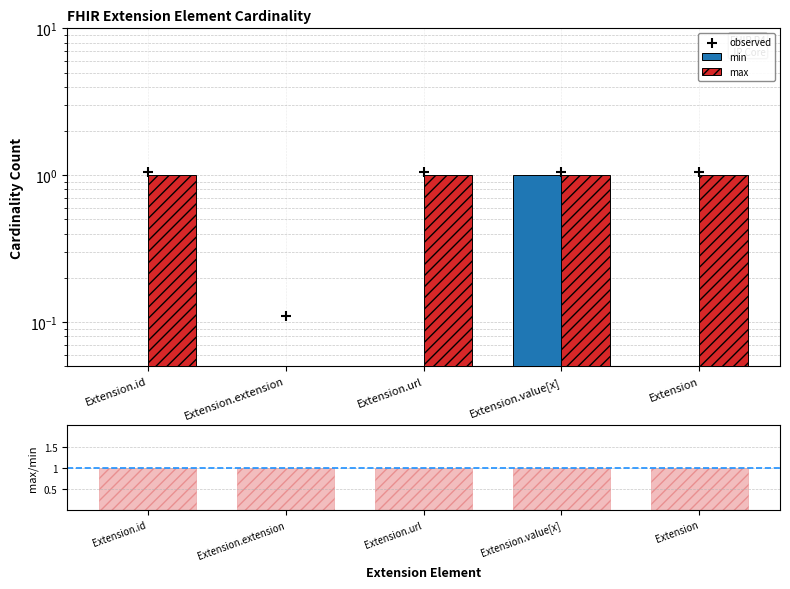

What is the total value across all series at Extension.id?

3.0